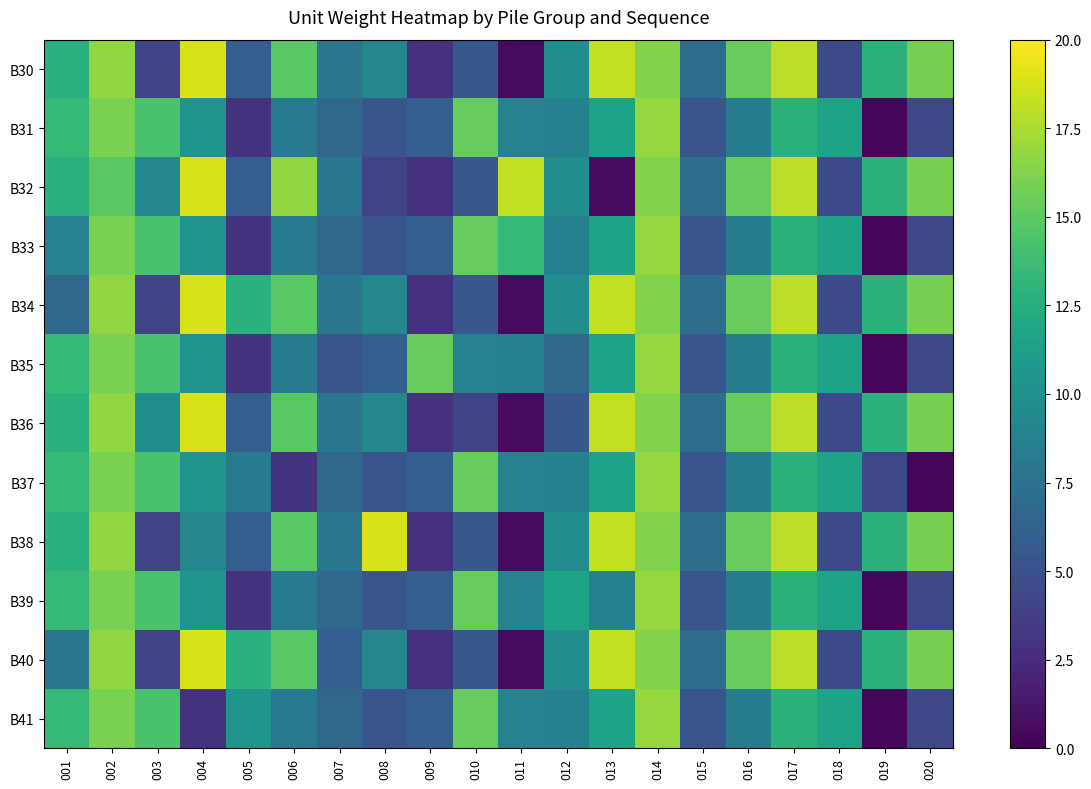

Which series changed the most between 014 and 020?

B37